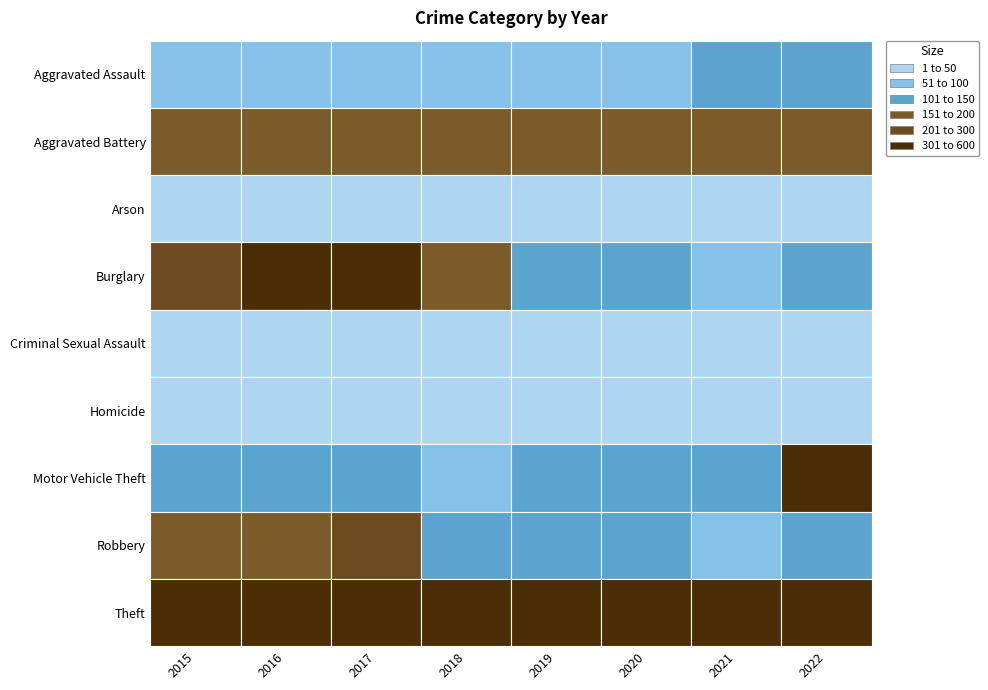

Which series has the largest total across all categories?

Theft